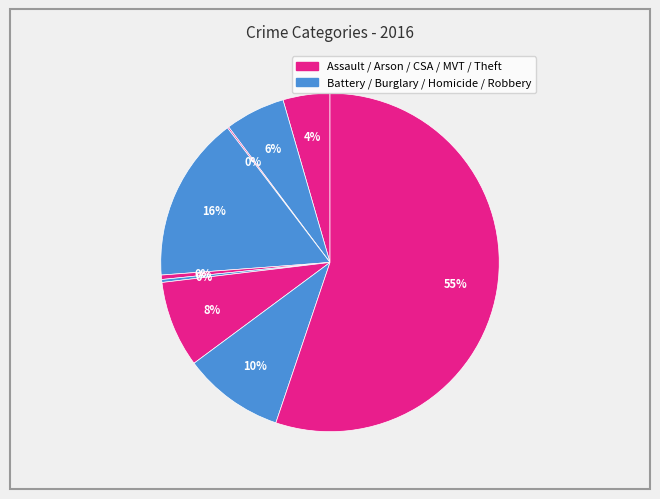

To the nearest percent, what is the average slice percentage?

11%